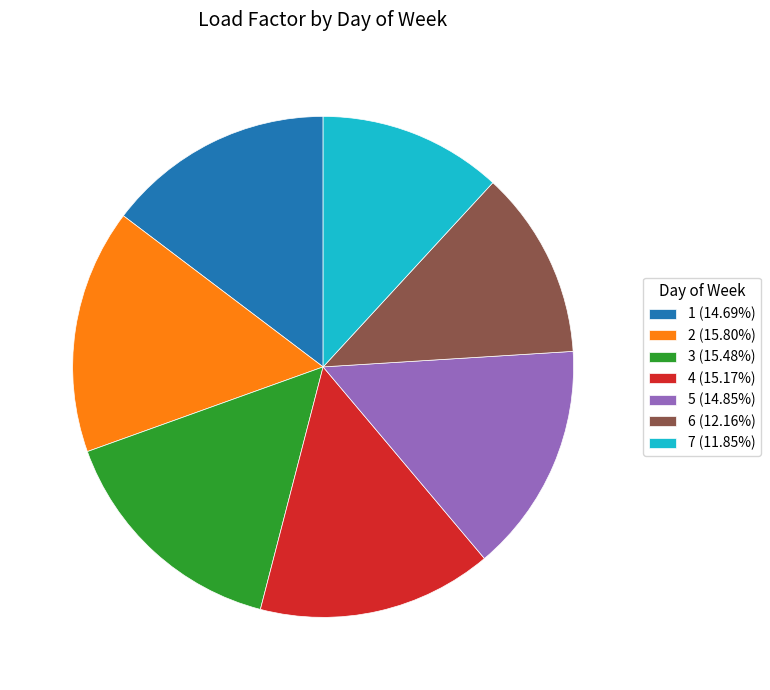

Is the sum of 2 (15.80%) and 3 (15.48%) greater than half?

No